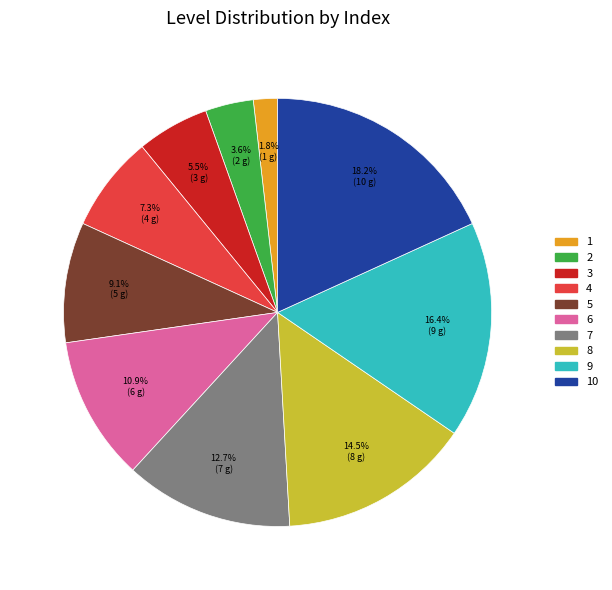

How many slices are in this pie chart?

10